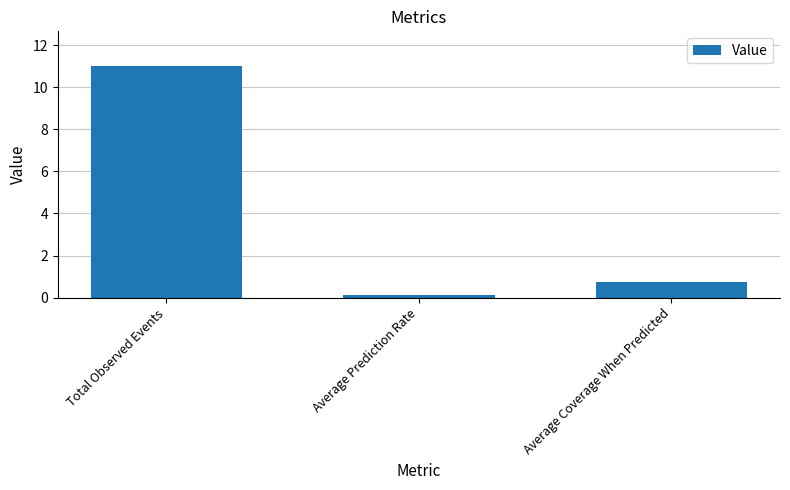

Between Total Observed Events and Average Prediction Rate, which is larger?

Total Observed Events